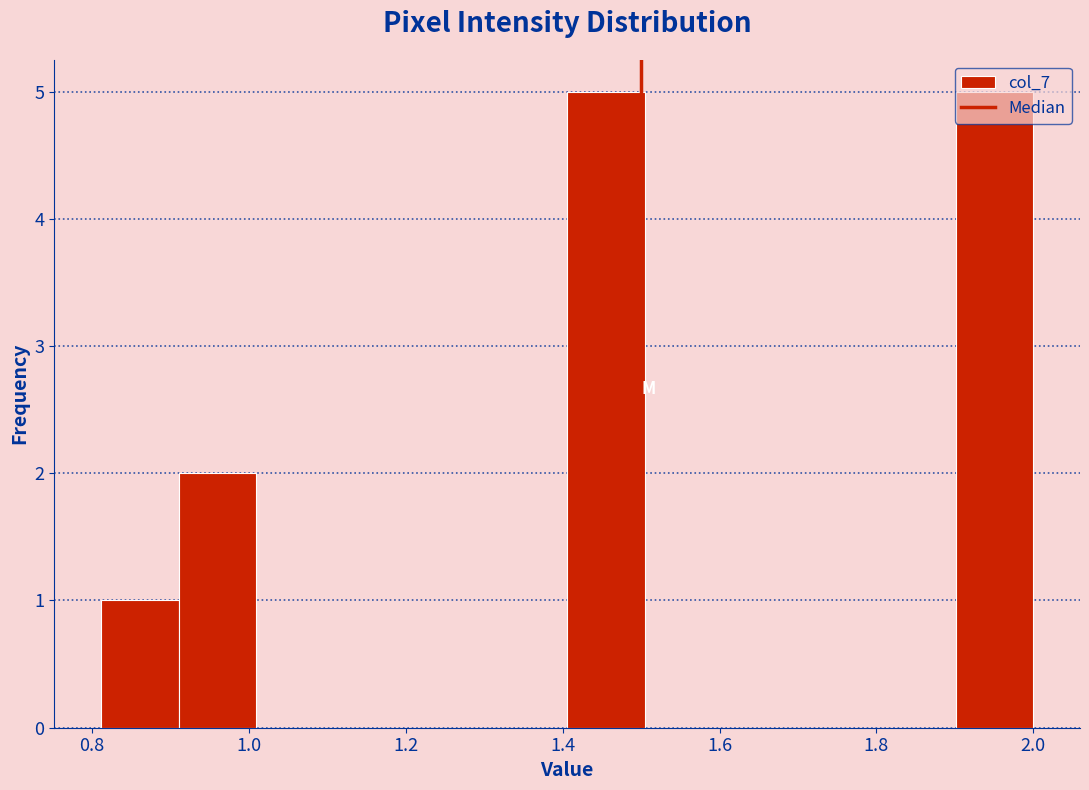

Reading left to right, transcribe this chart: for each bar, give the range it covers on the x-axis and its height. Neither the bar edges nor the heights are printed on the chart, so give them approximately, as read against the axes.

0.82 to 0.92: 1
0.92 to 1.00: 2
1.00 to 1.10: 0
1.10 to 1.20: 0
1.20 to 1.30: 0
1.30 to 1.40: 0
1.40 to 1.50: 5
1.50 to 1.60: 0
1.60 to 1.70: 0
1.70 to 1.80: 0
1.80 to 1.90: 0
1.90 to 2.00: 5